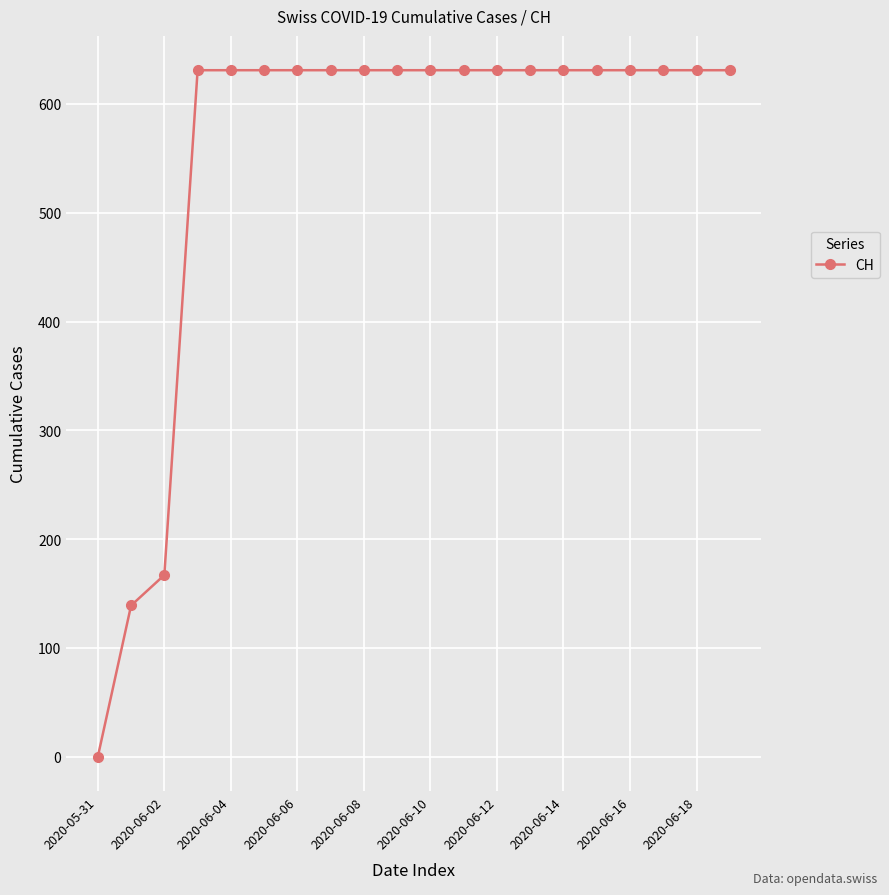

Does the chart have visible grid lines?

Yes